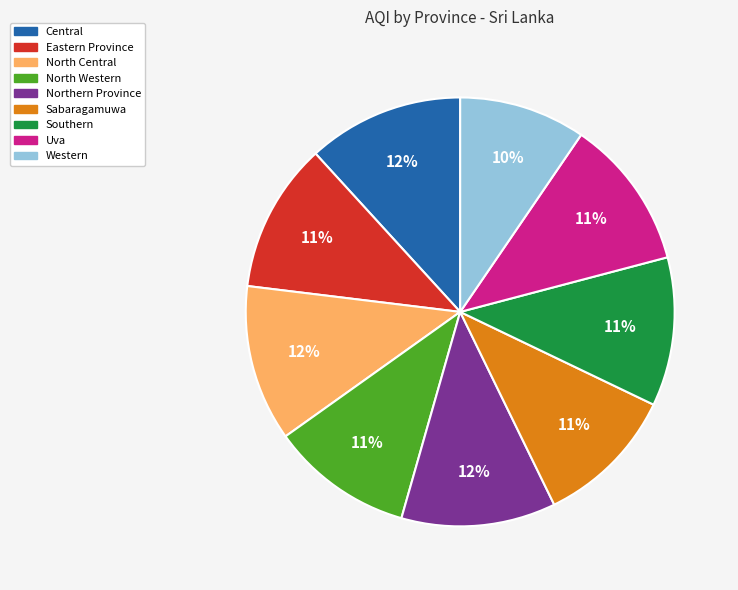

Which category has the smallest portion of the pie?

Western